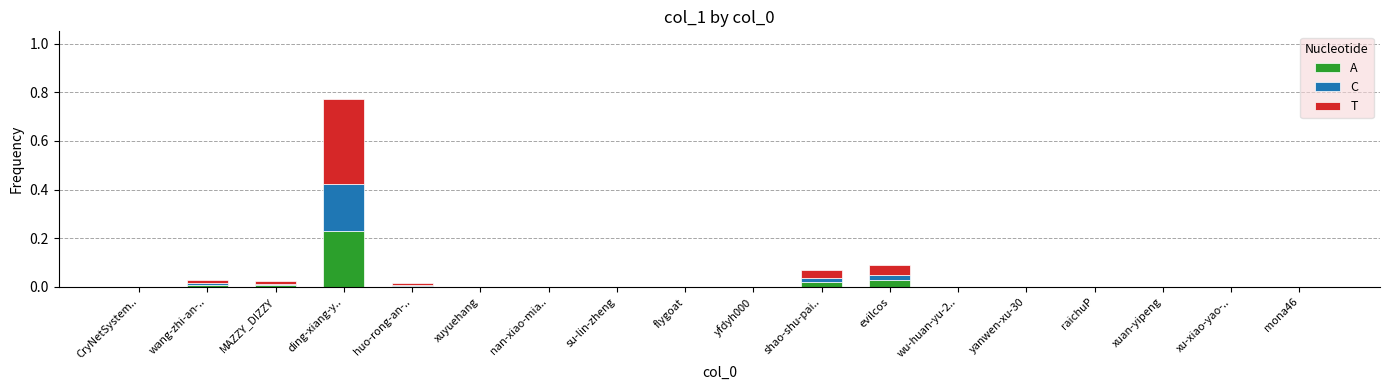

Is it true that A equals 0.1 at ding-xiang-y..?

False